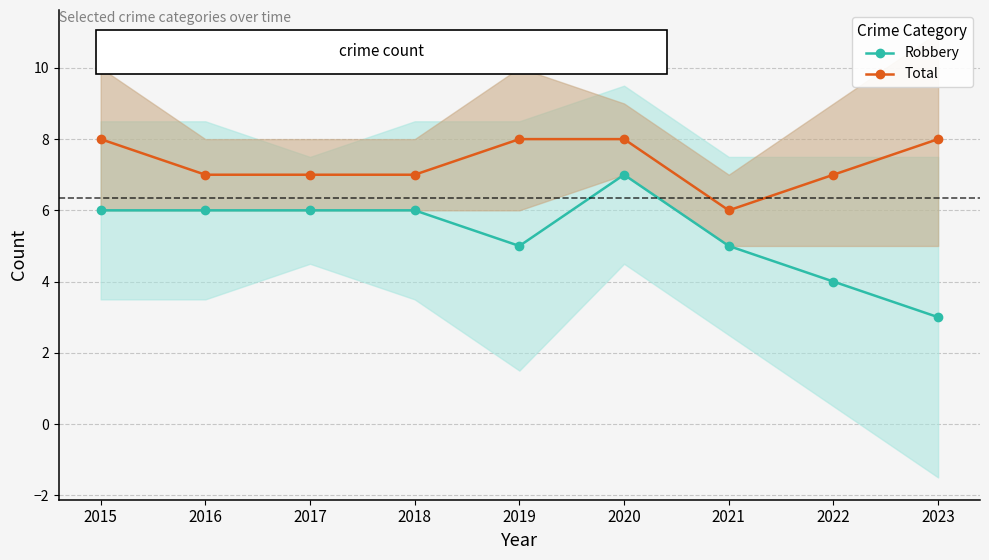

How many lines are shown in the chart?

2